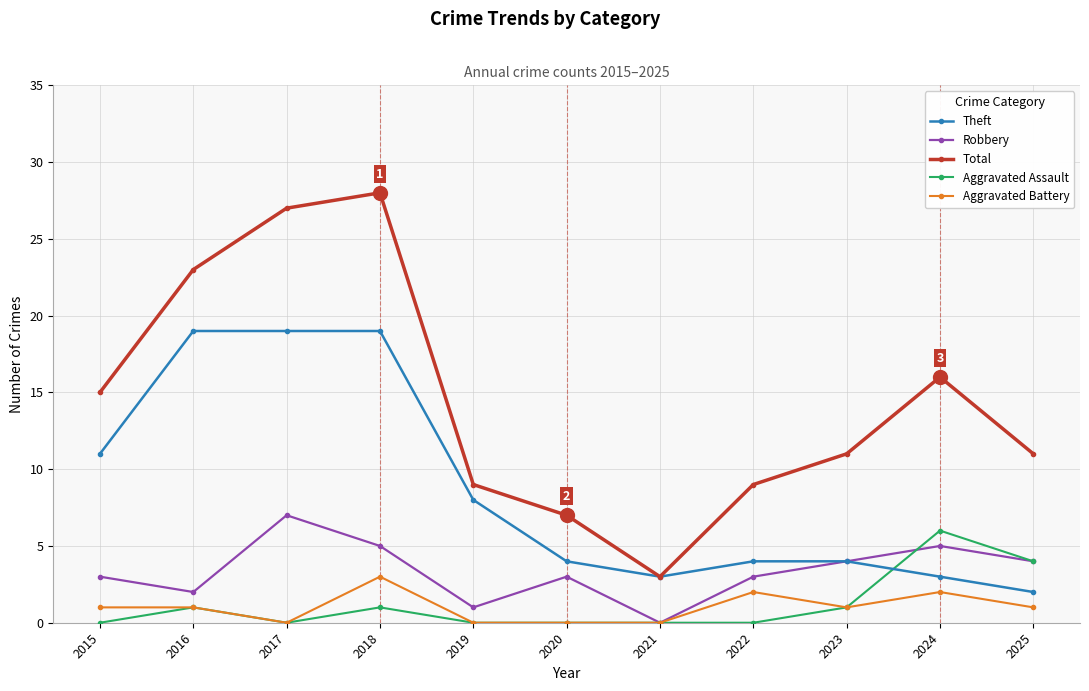

True or false: Total and Aggravated Assault intersect in this chart.

False